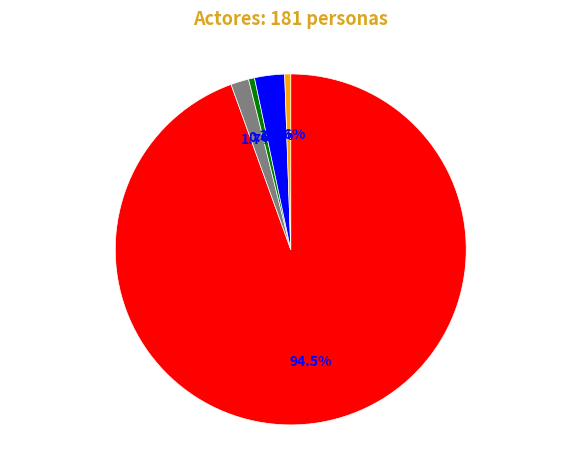

What is the ratio of the value at Grupos Guerrilleros to the value at Bacrim?

171.0